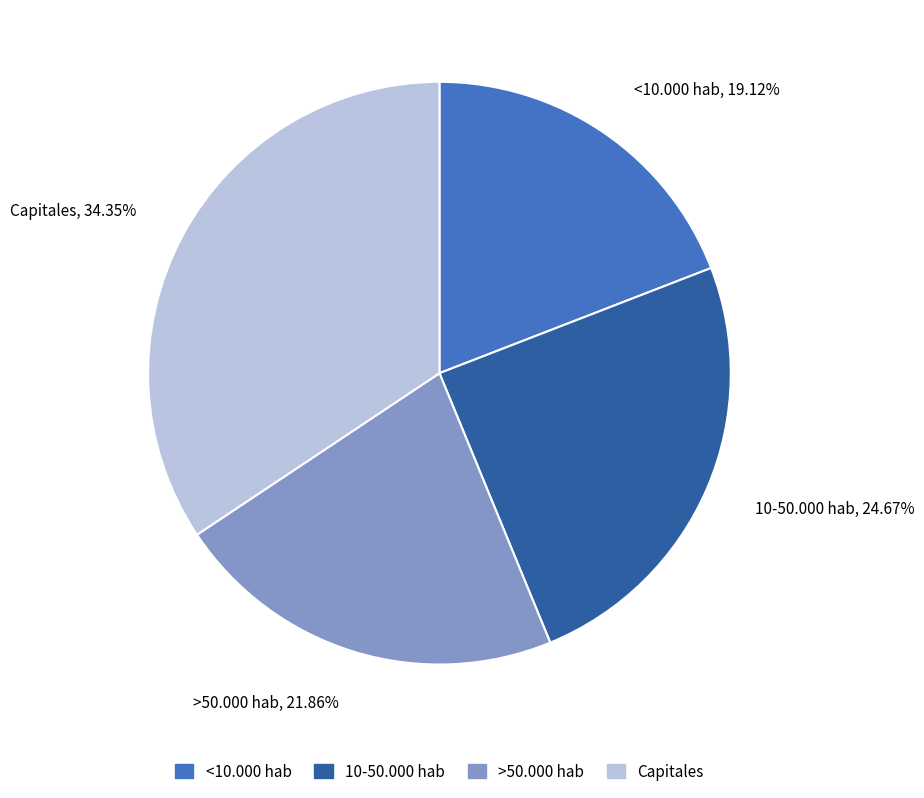

Count the number of slices in the pie.

4